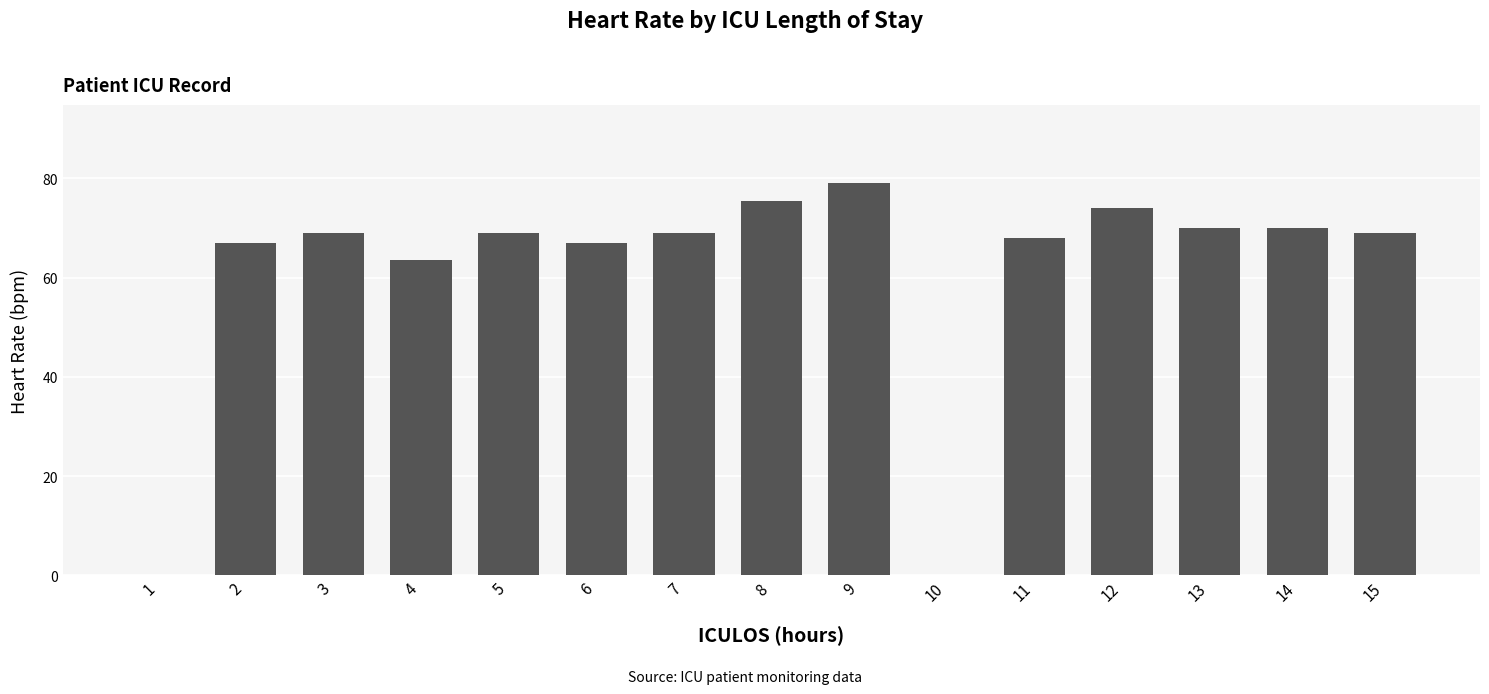

The chart shows a value of 0.0 at 10. True or false?

True